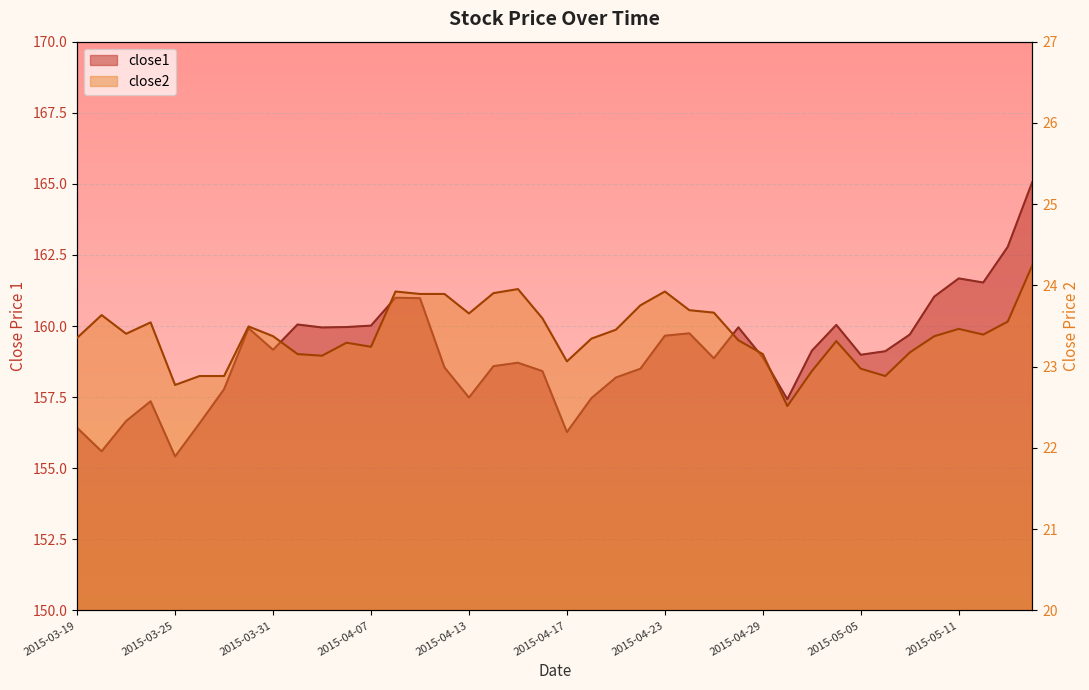

What are all the series names shown in the legend?

close1, close2